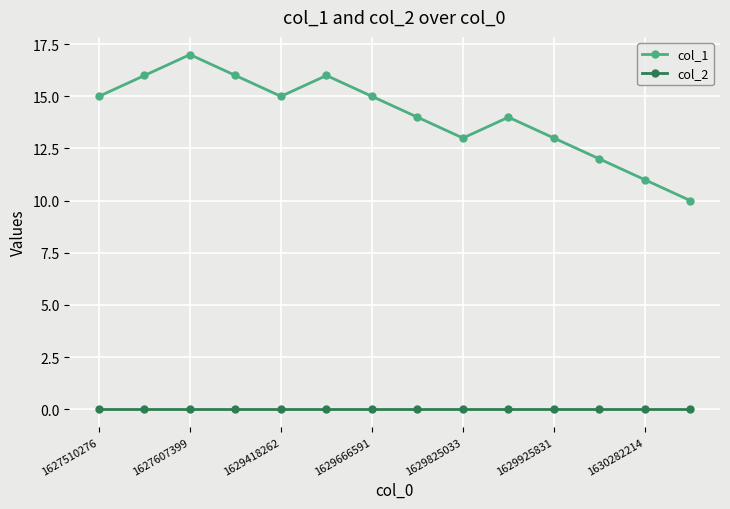

Reading right to left, transcribe all the data shown in this chart.

col_1: 10	11	12	13	14	13	14	15	16	15	16	17	16	15
col_2: 0	0	0	0	0	0	0	0	0	0	0	0	0	0